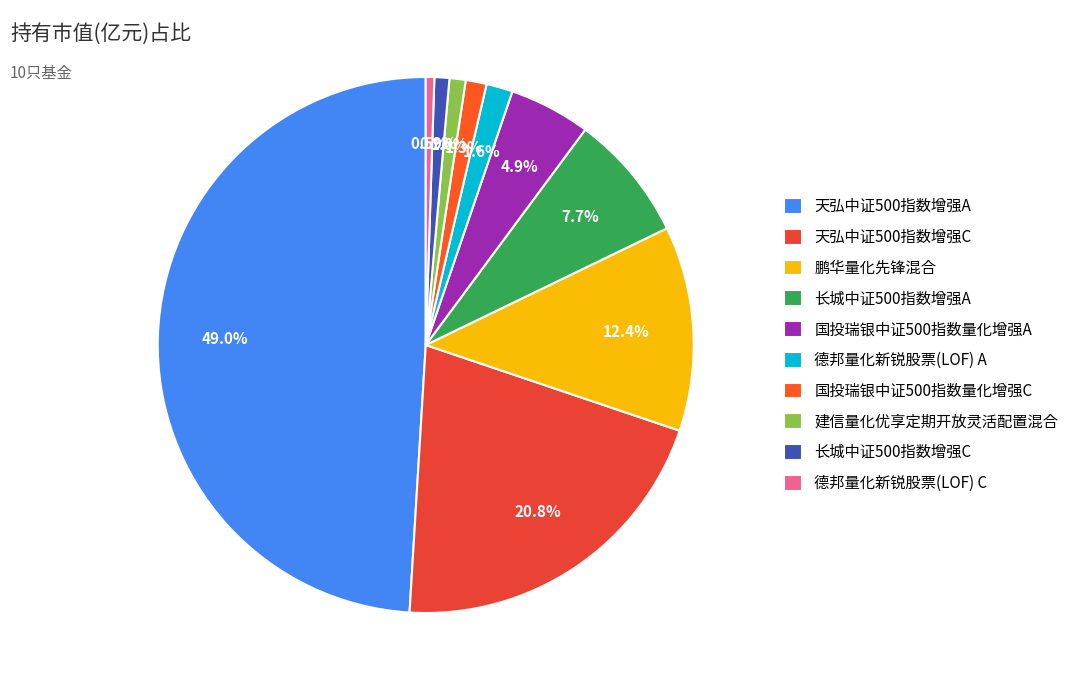

What portion of the pie excludes 鹏华量化先锋混合?

87.6%